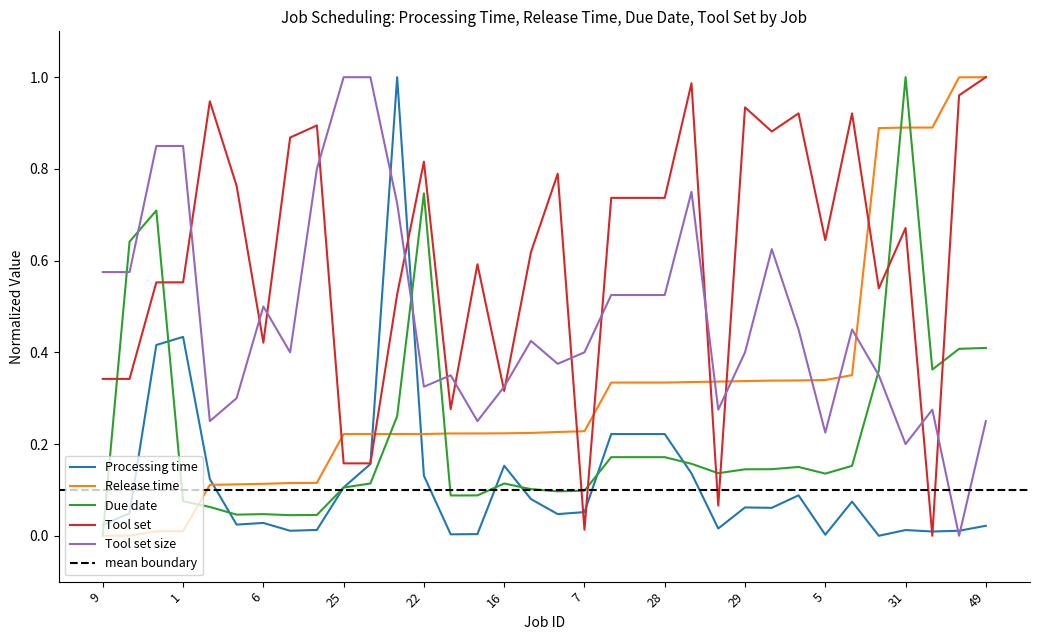

Which series has the largest total across all categories?

Tool set